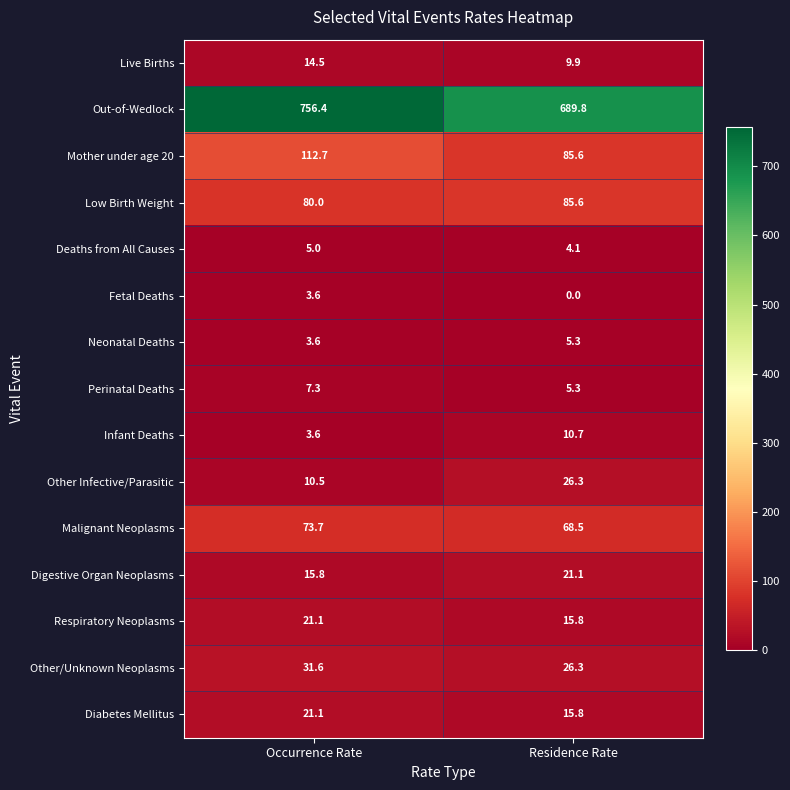

Read the Infant Deaths value at Residence Rate.

10.7